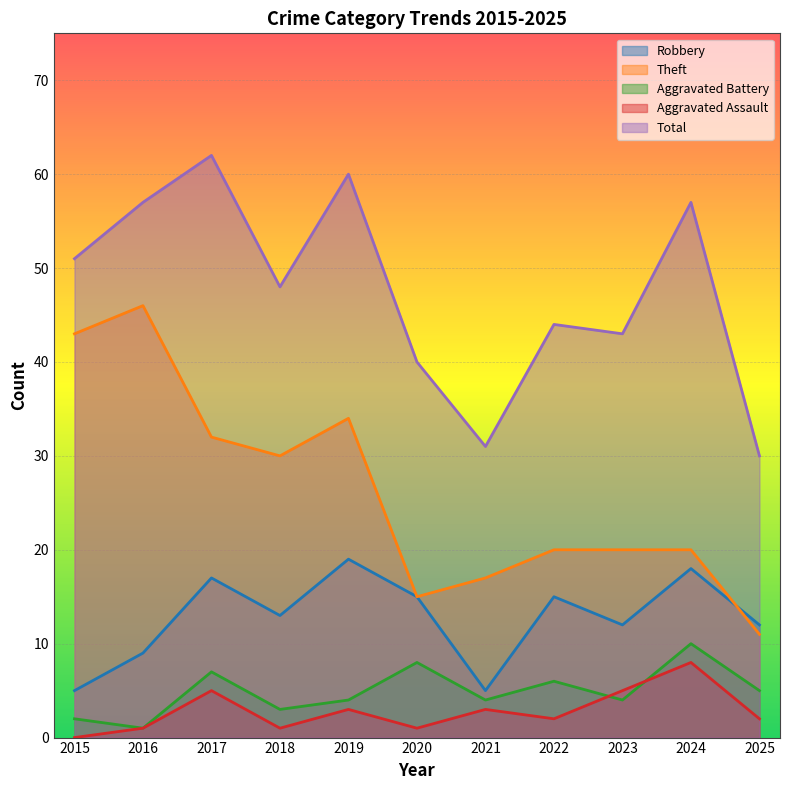

Where is the first local minimum for Aggravated Battery?

2016